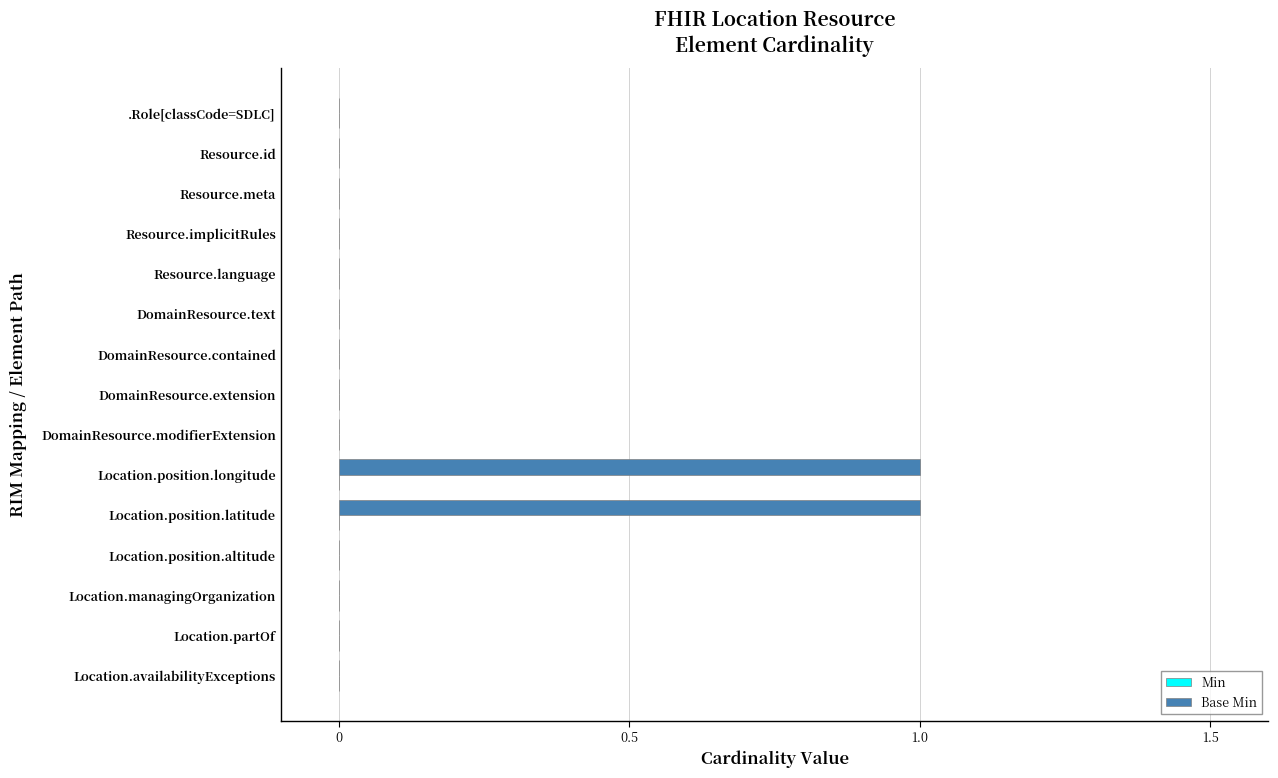

The value at .Role[classCode=SDLC] is 0. True or false?

True